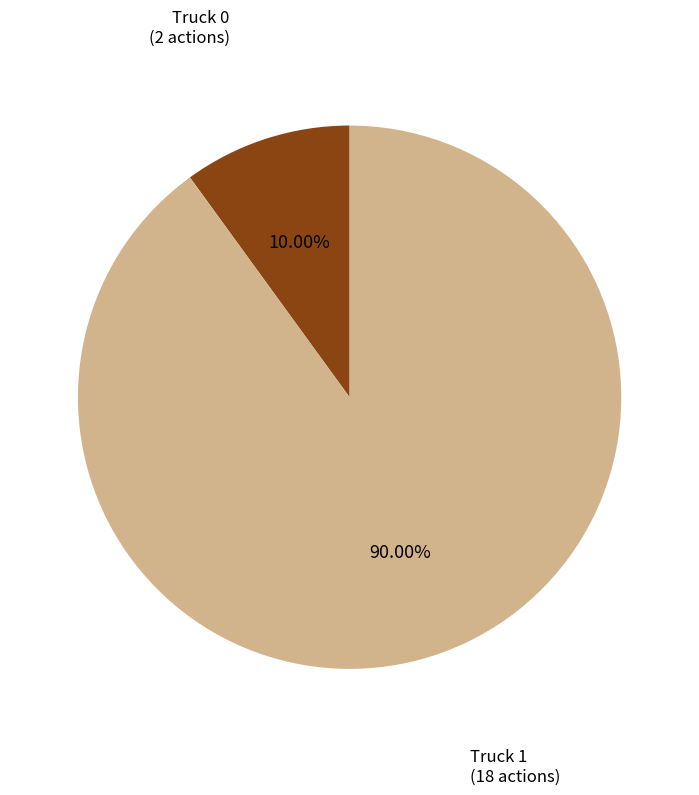

To the nearest percent, what percentage of the pie is Truck 0?

10%